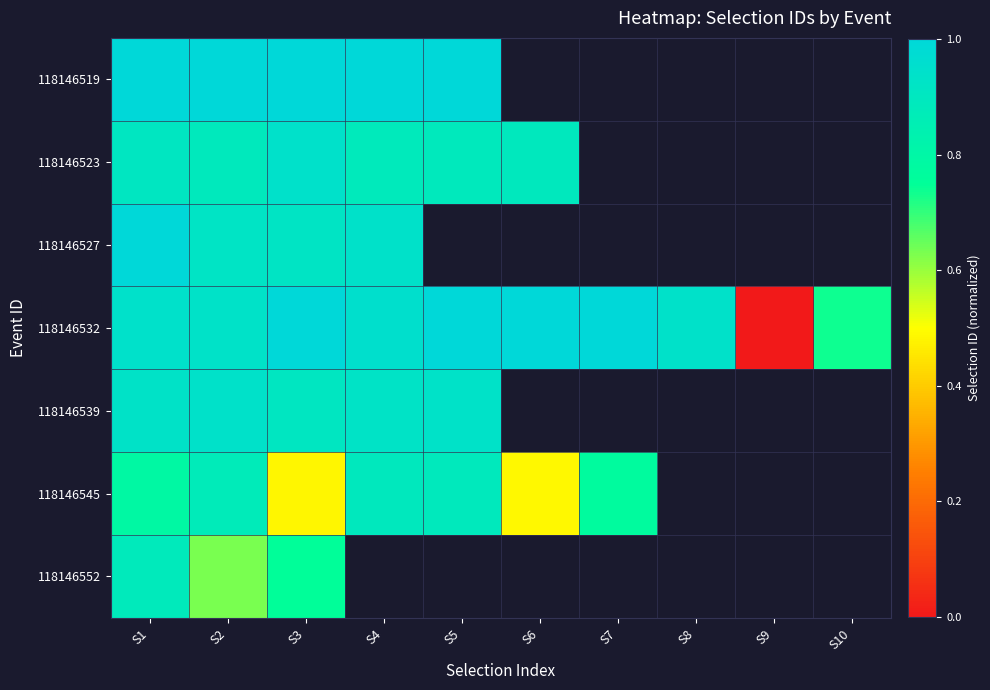

Which series has the largest total across all categories?

118146532